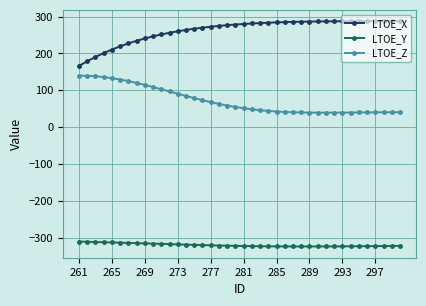

What is the average value of the LTOE_X series?

262.6